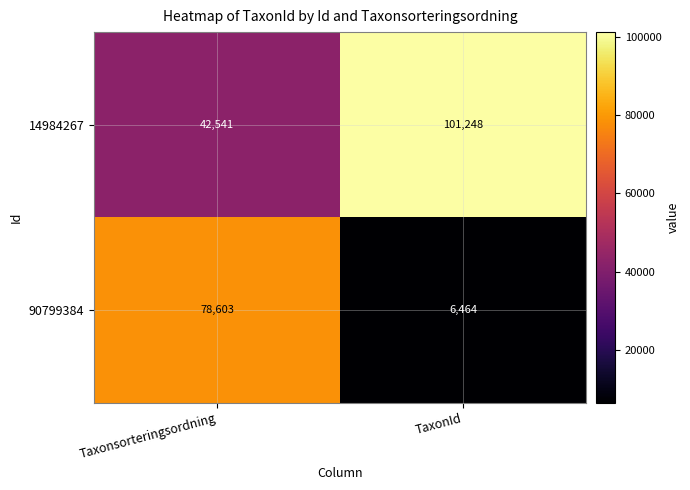

At which category does the chart reach its minimum across all series?

TaxonId